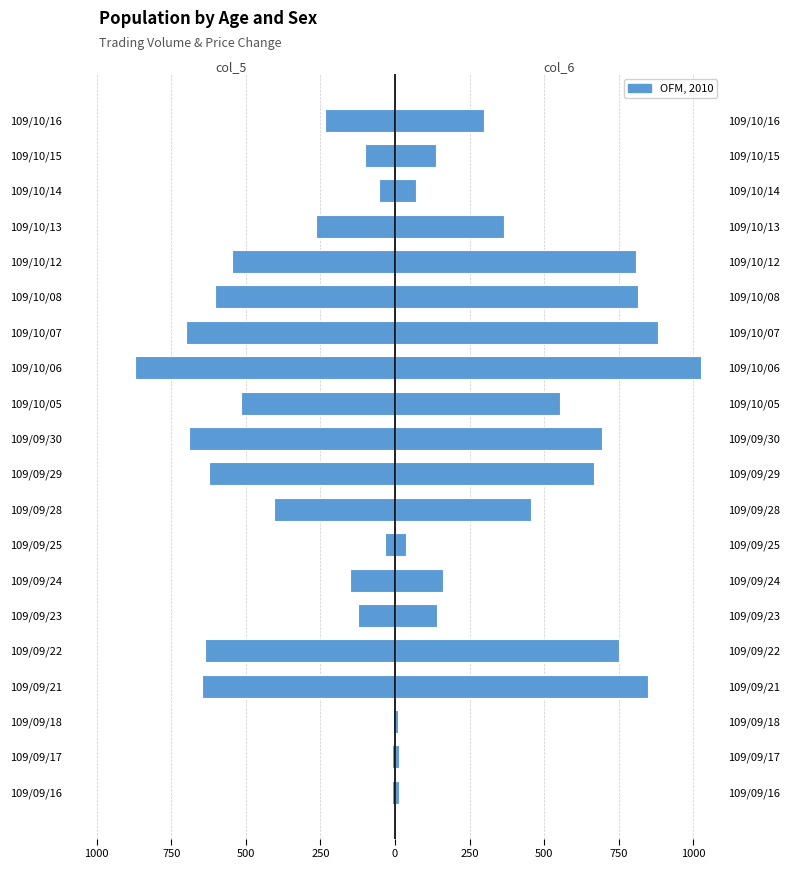

What is the value of the col_6 bar at the 5th from the left?

752.4